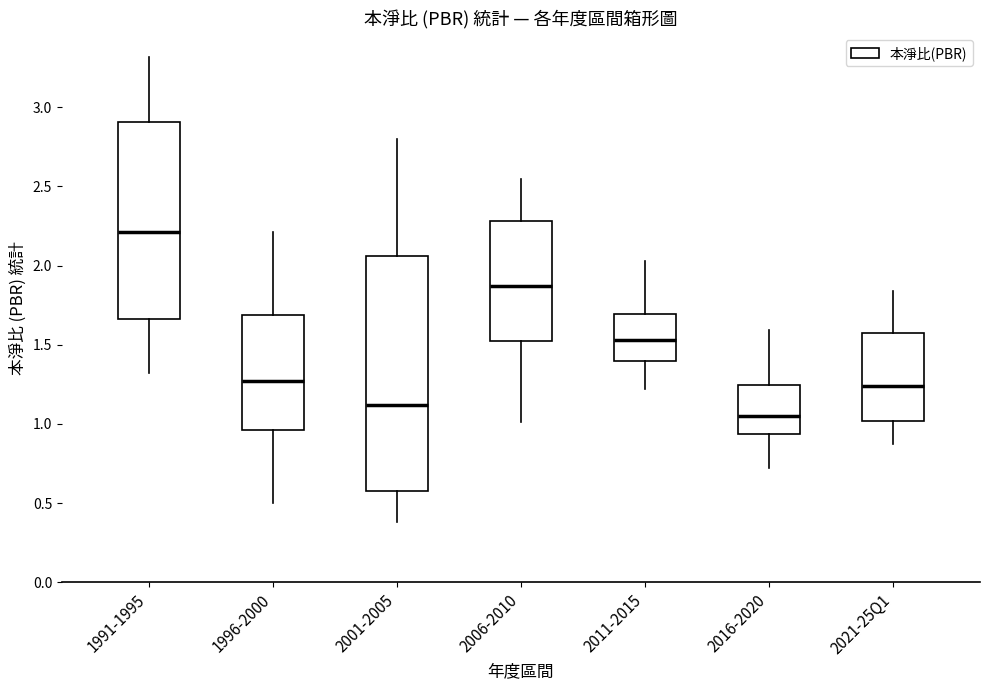

Which box's median line is the highest?

1991-1995